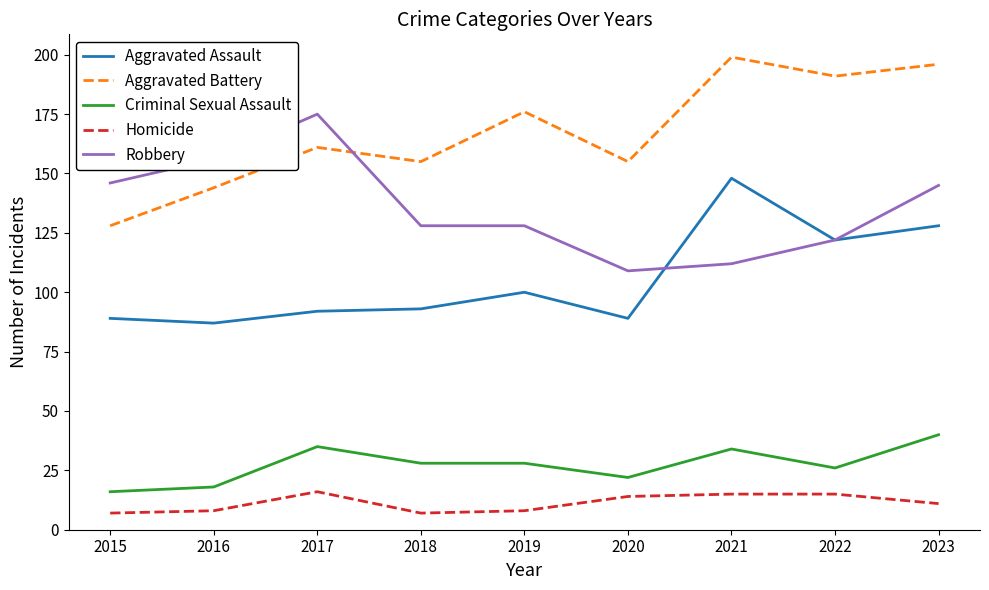

At 2019, list the series in order from smallest to largest.

Homicide, Criminal Sexual Assault, Aggravated Assault, Robbery, Aggravated Battery